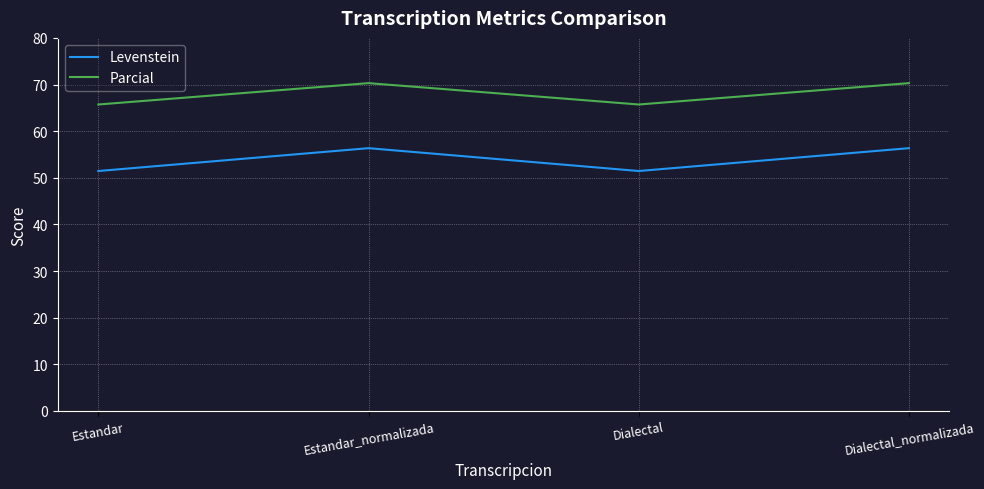

How many interior local peaks does the Parcial series have?

1